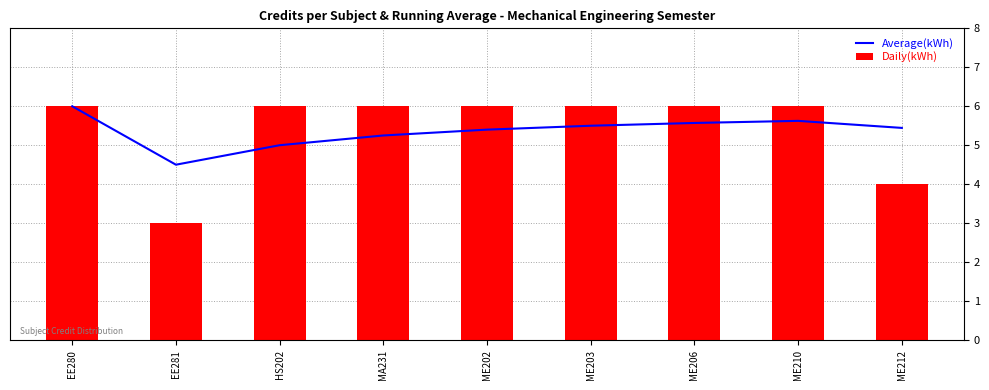

What is the sum of the Daily(kWh) values at ME210 and HS202?

12